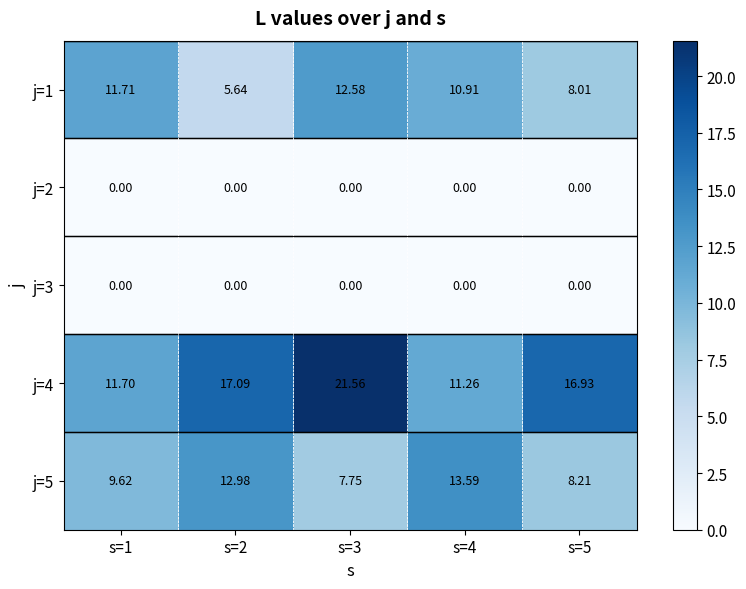

Is the value of j=4 at s=3 greater than the value of j=2 at s=4?

Yes